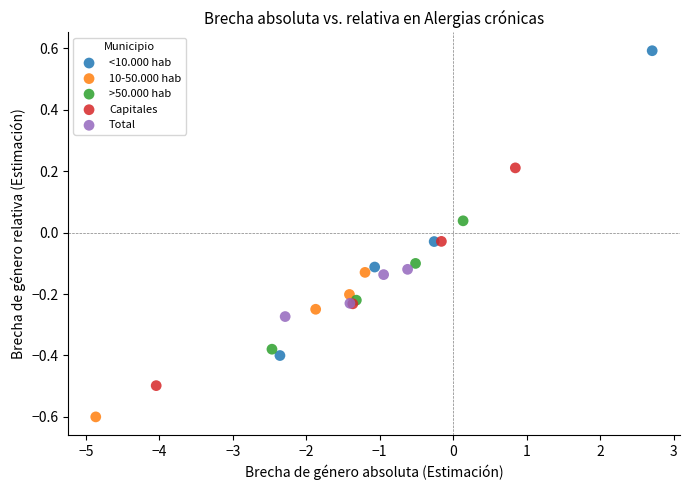

Which series reaches the maximum Y coordinate?

<10.000 hab